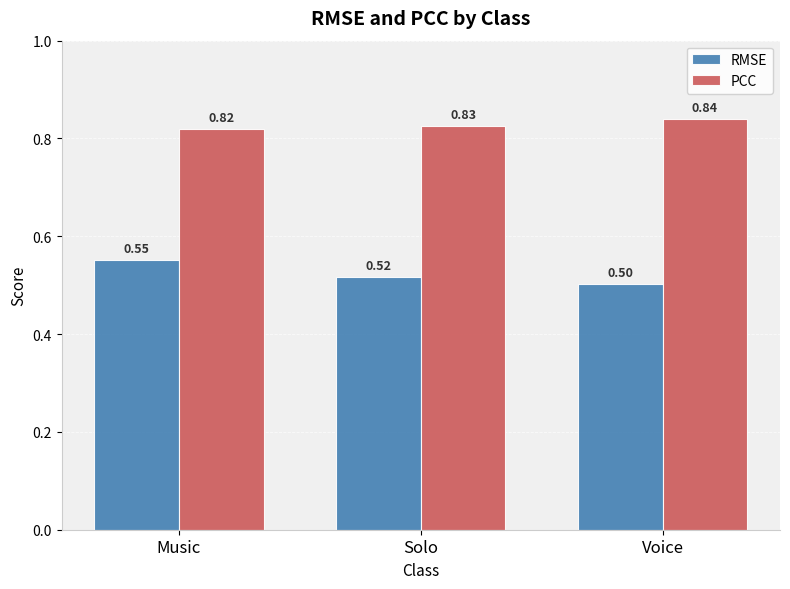

How many bars are there in total?

6